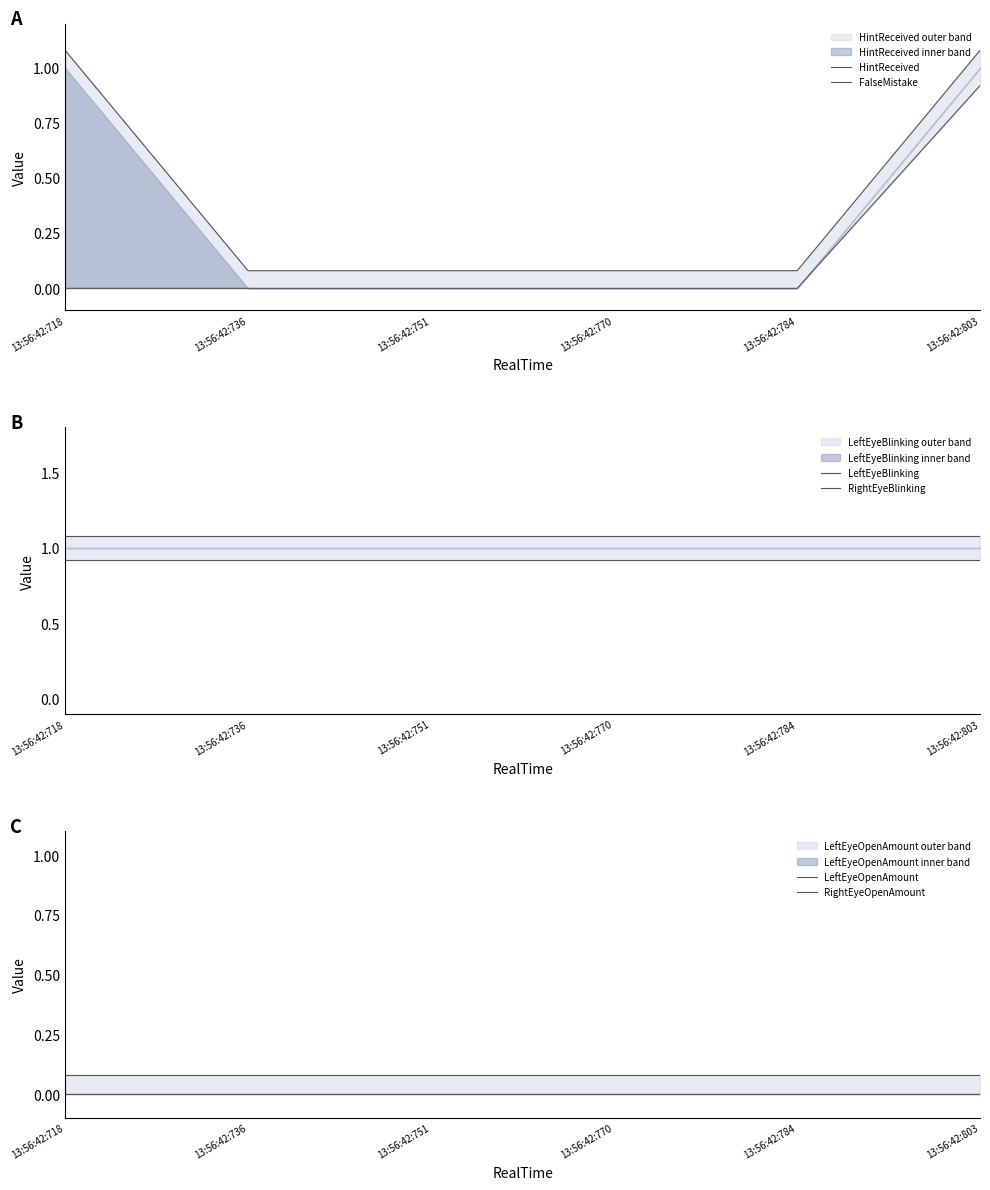

Reading left to right, transcribe all the data shown in this chart.

HintReceived: 13:56:42:718=1.1	13:56:42:736=0.1	13:56:42:751=0.1	13:56:42:770=0.1	13:56:42:784=0.1	13:56:42:803=1.1
FalseMistake: 13:56:42:718=0.0	13:56:42:736=0.0	13:56:42:751=0.0	13:56:42:770=0.0	13:56:42:784=0.0	13:56:42:803=0.9
LeftEyeBlinking: 13:56:42:718=1.1	13:56:42:736=1.1	13:56:42:751=1.1	13:56:42:770=1.1	13:56:42:784=1.1	13:56:42:803=1.1
RightEyeBlinking: 13:56:42:718=0.9	13:56:42:736=0.9	13:56:42:751=0.9	13:56:42:770=0.9	13:56:42:784=0.9	13:56:42:803=0.9
LeftEyeOpenAmount: 13:56:42:718=0.1	13:56:42:736=0.1	13:56:42:751=0.1	13:56:42:770=0.1	13:56:42:784=0.1	13:56:42:803=0.1
RightEyeOpenAmount: 13:56:42:718=0.0	13:56:42:736=0.0	13:56:42:751=0.0	13:56:42:770=0.0	13:56:42:784=0.0	13:56:42:803=0.0